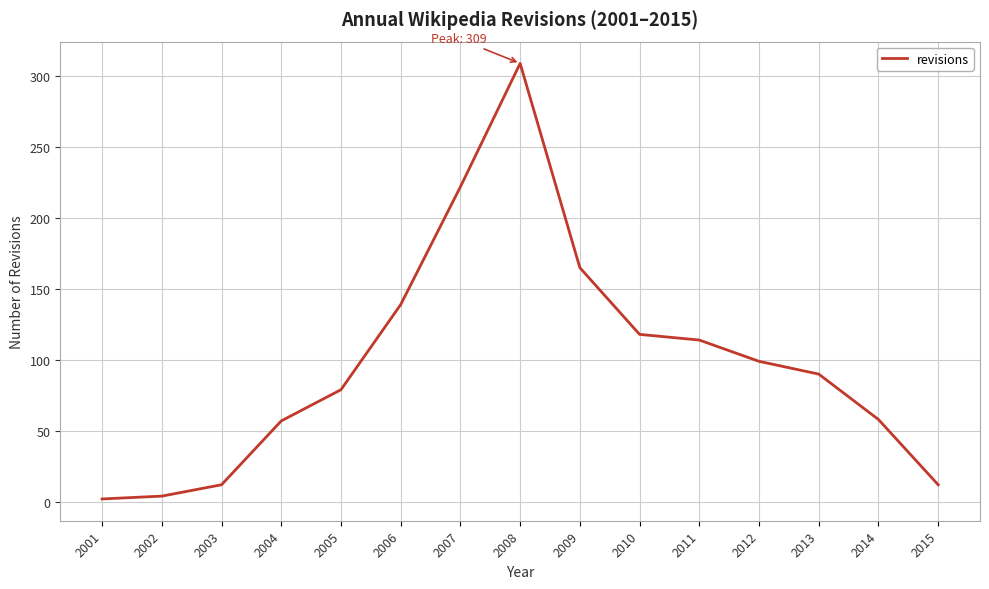

What is the ratio of the value at 2014 to the value at 2015?

4.8